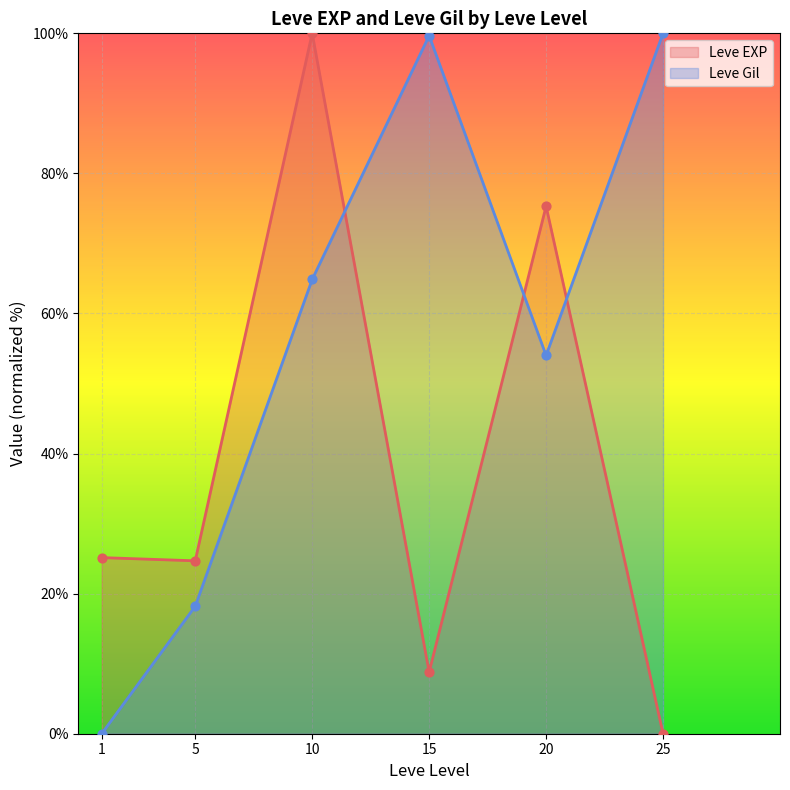

Which series has the largest total across all categories?

Leve Gil